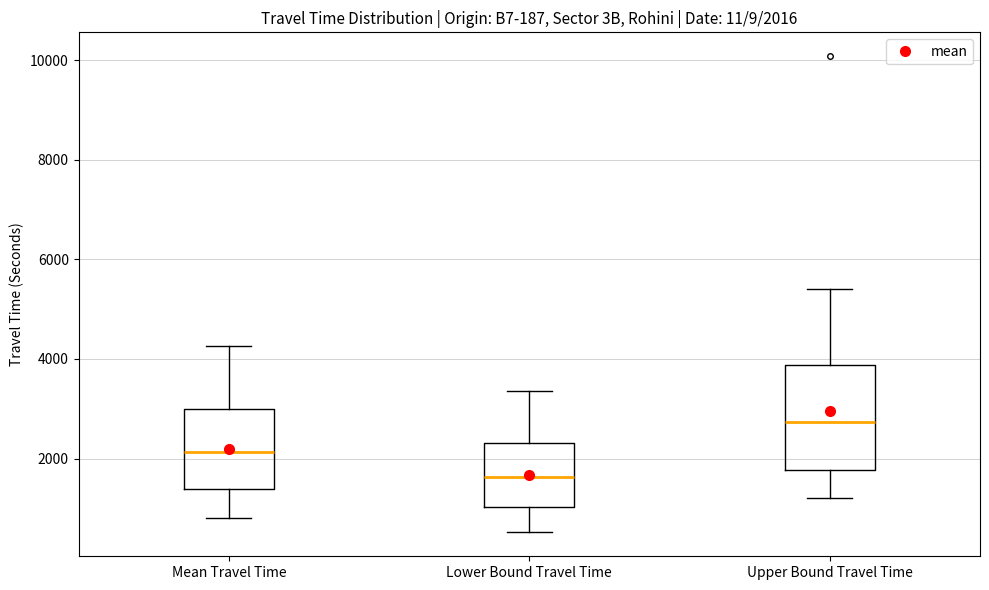

Comparing the boxes themselves (not the whiskers), which one is the tallest?

Upper Bound Travel Time